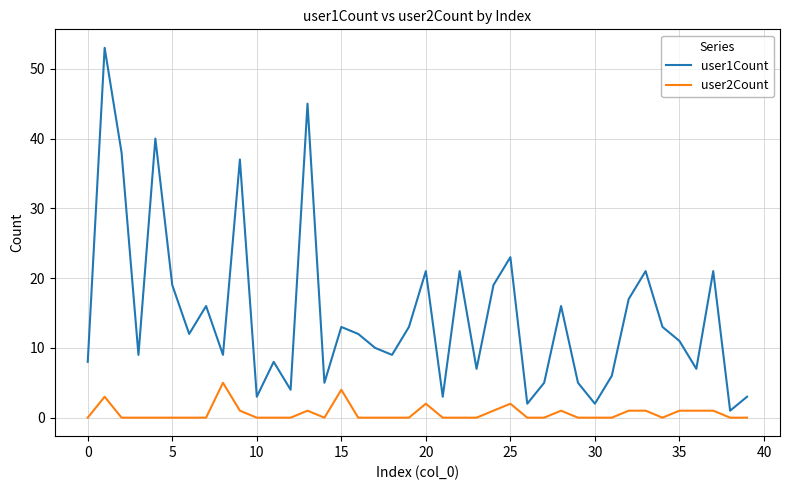

List the series in order of their peak value, highest first.

user1Count, user2Count